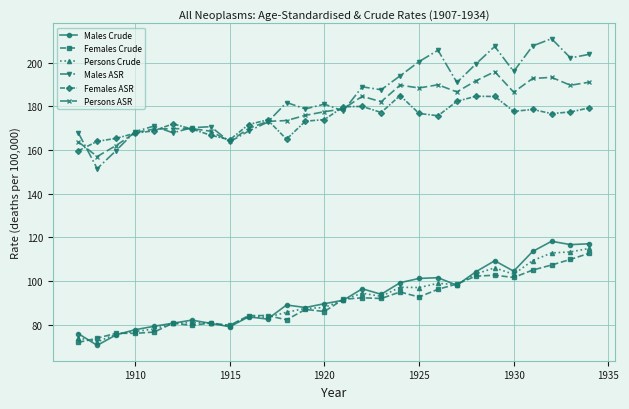

True or false: Persons ASR and Females Crude intersect in this chart.

False